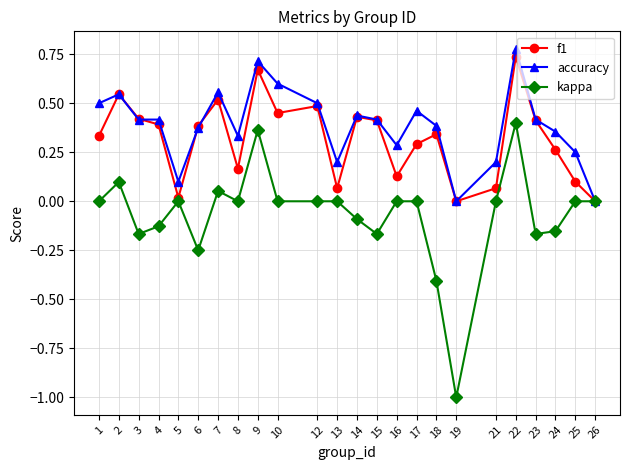

What is the total value across all series at 7?

1.1